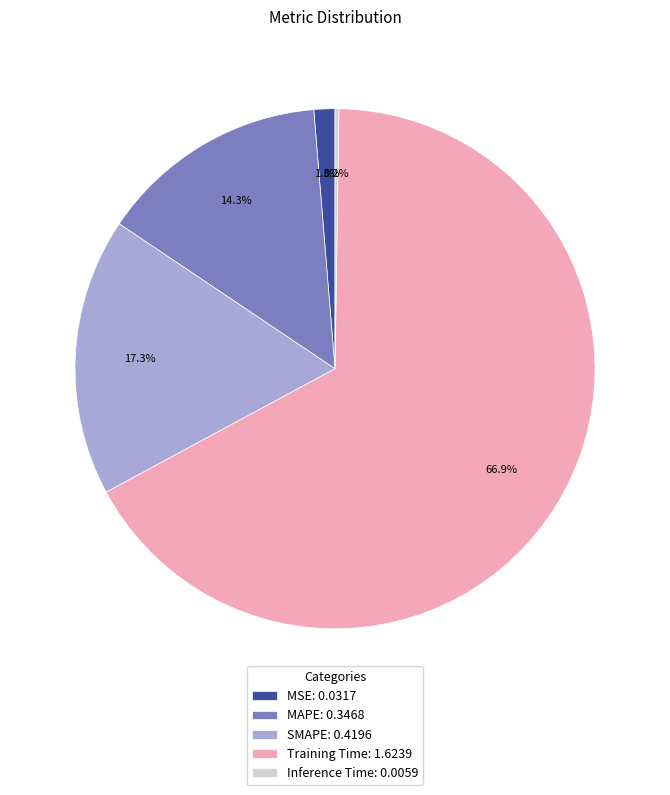

Between MSE: 0.0317 and MAPE: 0.3468, which is larger?

MAPE: 0.3468